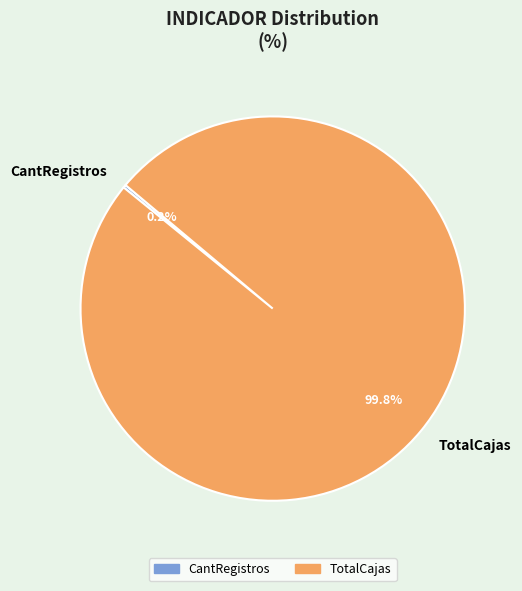

Which category has the biggest portion of the pie?

TotalCajas